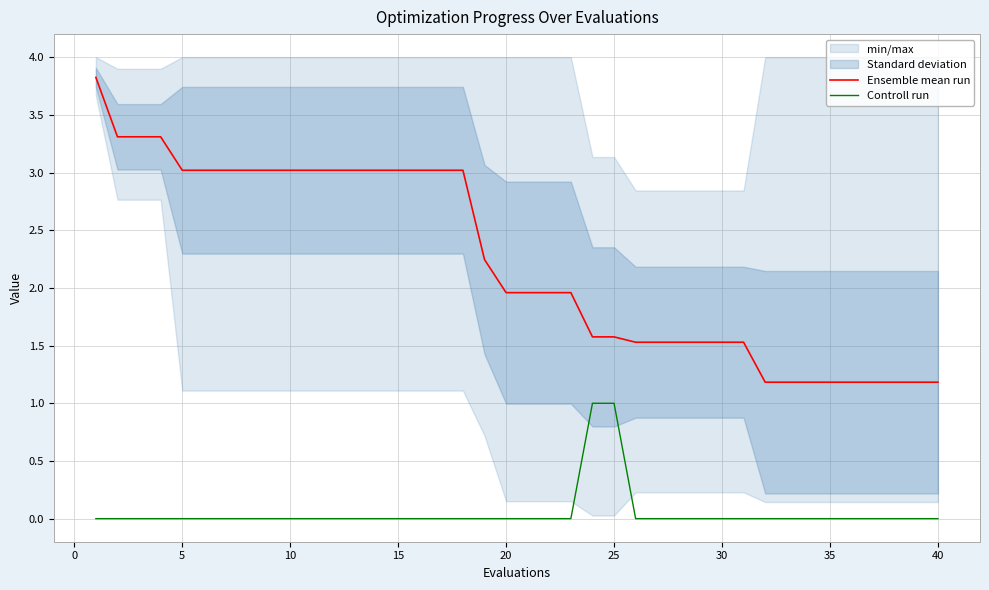

The Ensemble mean run series shows 1.5 at 30. True or false?

True